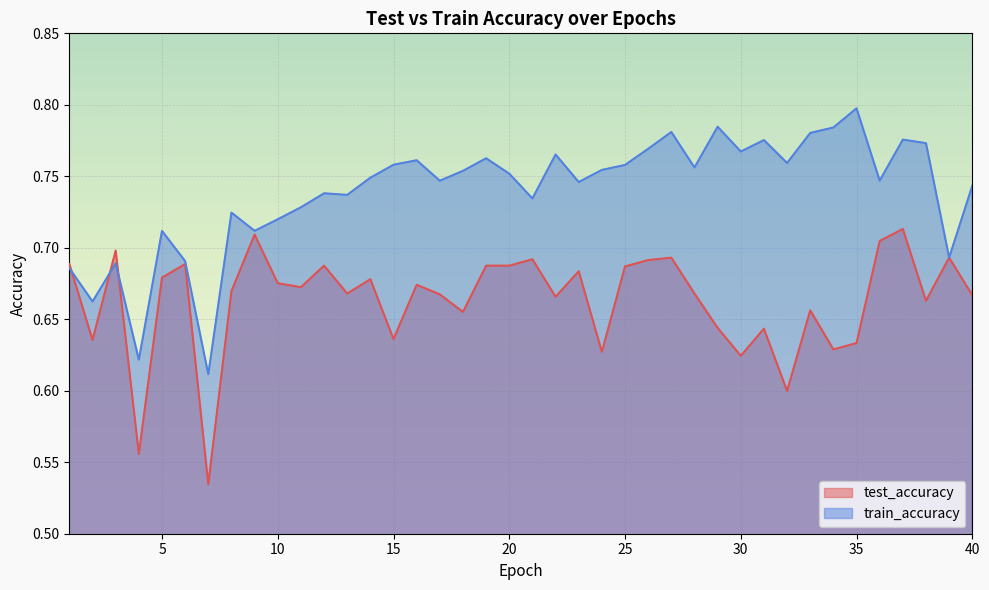

The test_accuracy series shows 0.7 at 27. True or false?

True